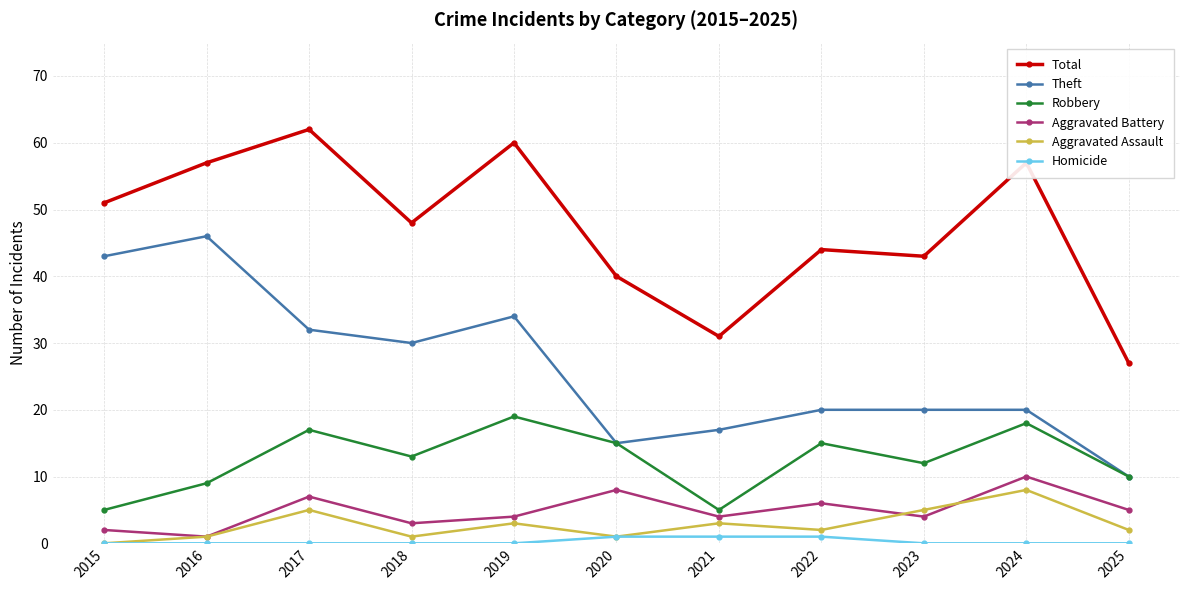

Reading right to left, transcribe all the data shown in this chart.

Total: 27	57	43	44	31	40	60	48	62	57	51
Theft: 10	20	20	20	17	15	34	30	32	46	43
Robbery: 10	18	12	15	5	15	19	13	17	9	5
Aggravated Battery: 5	10	4	6	4	8	4	3	7	1	2
Aggravated Assault: 2	8	5	2	3	1	3	1	5	1	0
Homicide: 0	0	0	1	1	1	0	0	0	0	0